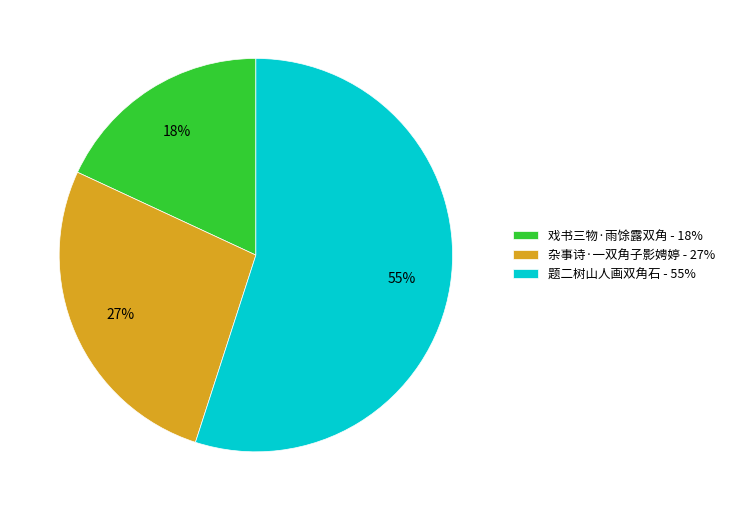

Does any single category account for the majority?

Yes